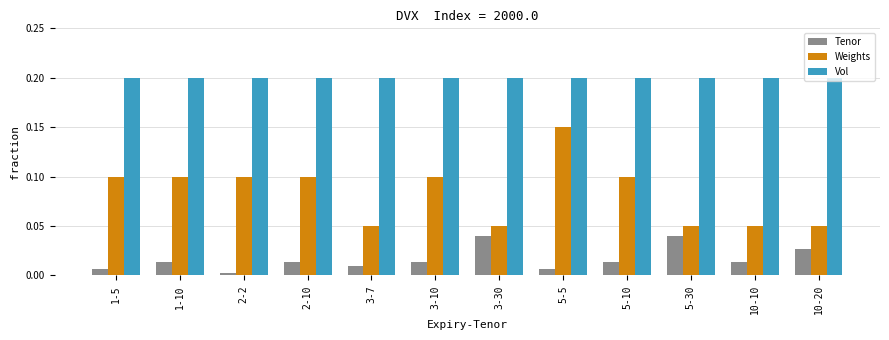

List the series in order of their peak value, highest first.

Vol, Weights, Tenor